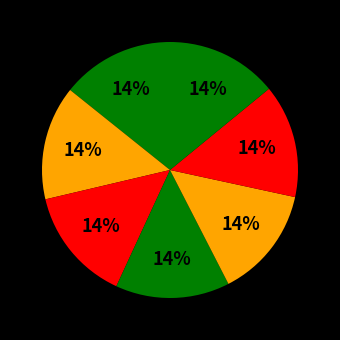

Is there a majority slice in this chart?

No